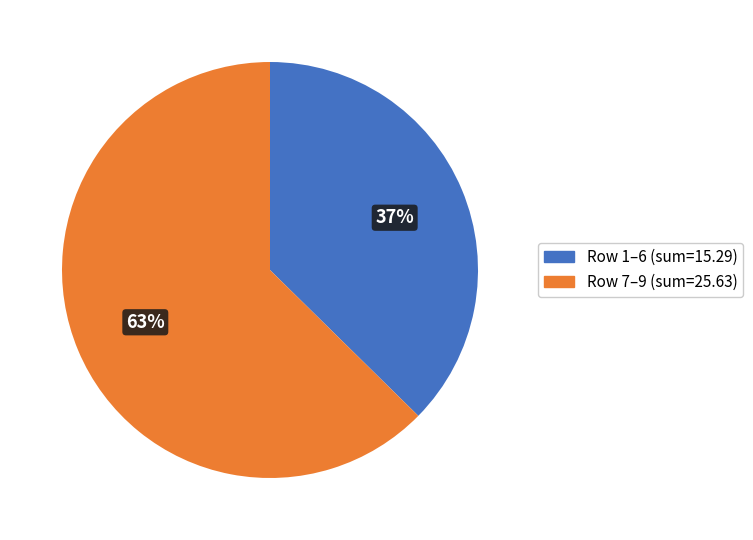

Does any single category account for the majority?

Yes